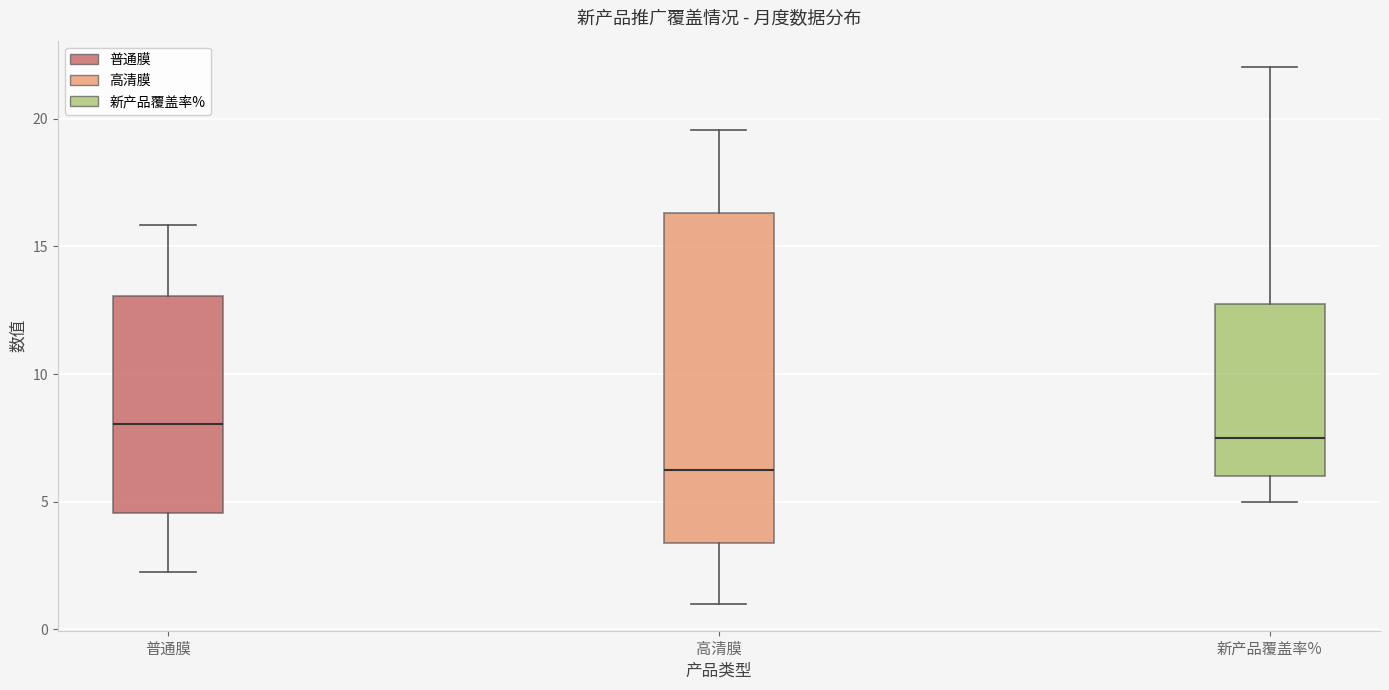

Comparing the boxes themselves (not the whiskers), which one is the tallest?

高清膜